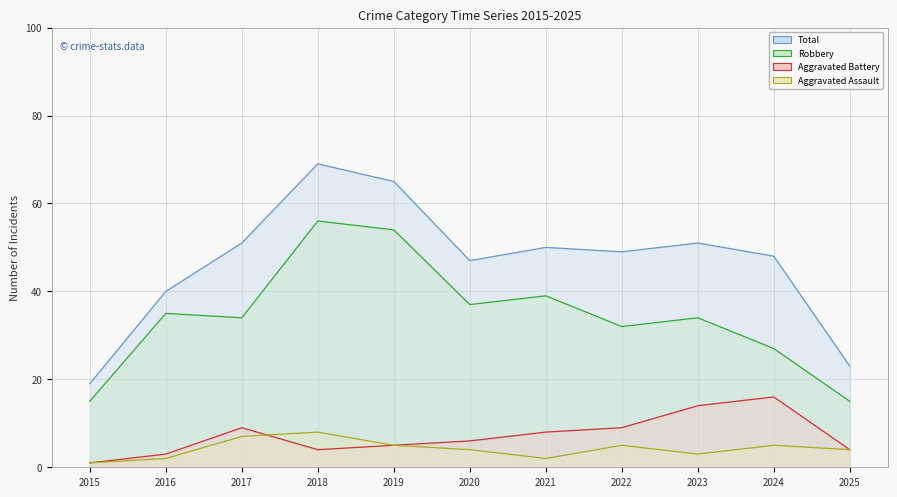

What is the value of the Aggravated Battery point at the 11th from the left?

4